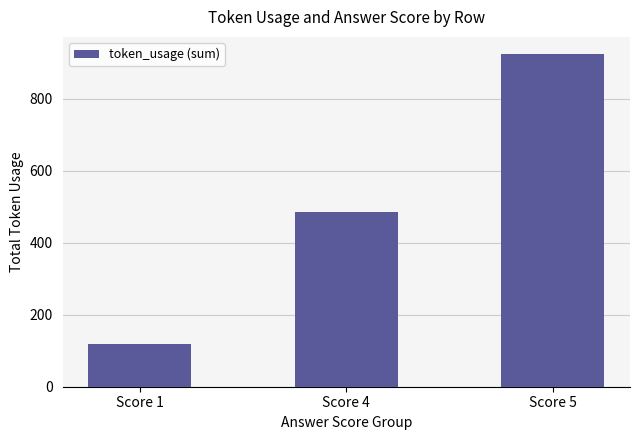

How many values are below 486?

1